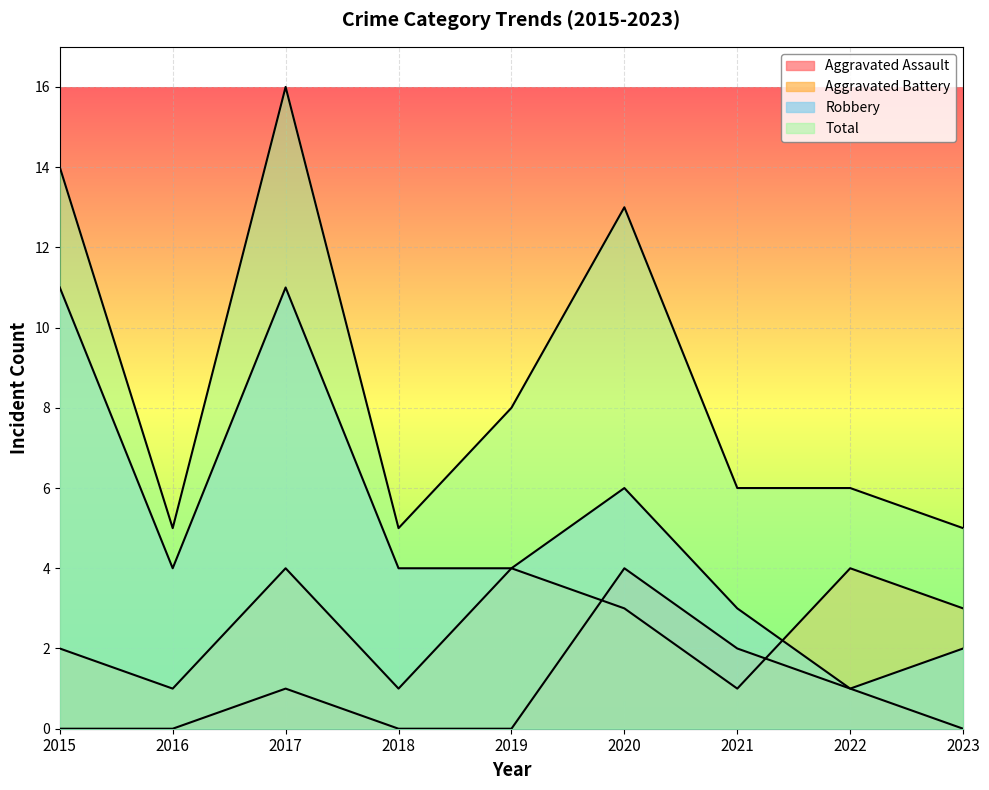

Reading right to left, list all the values displayed in this chart.

Aggravated Assault: 2023=0	2022=1	2021=2	2020=4	2019=0	2018=0	2017=1	2016=0	2015=0
Aggravated Battery: 2023=3	2022=4	2021=1	2020=3	2019=4	2018=1	2017=4	2016=1	2015=2
Robbery: 2023=2	2022=1	2021=3	2020=6	2019=4	2018=4	2017=11	2016=4	2015=11
Total: 2023=5	2022=6	2021=6	2020=13	2019=8	2018=5	2017=16	2016=5	2015=14